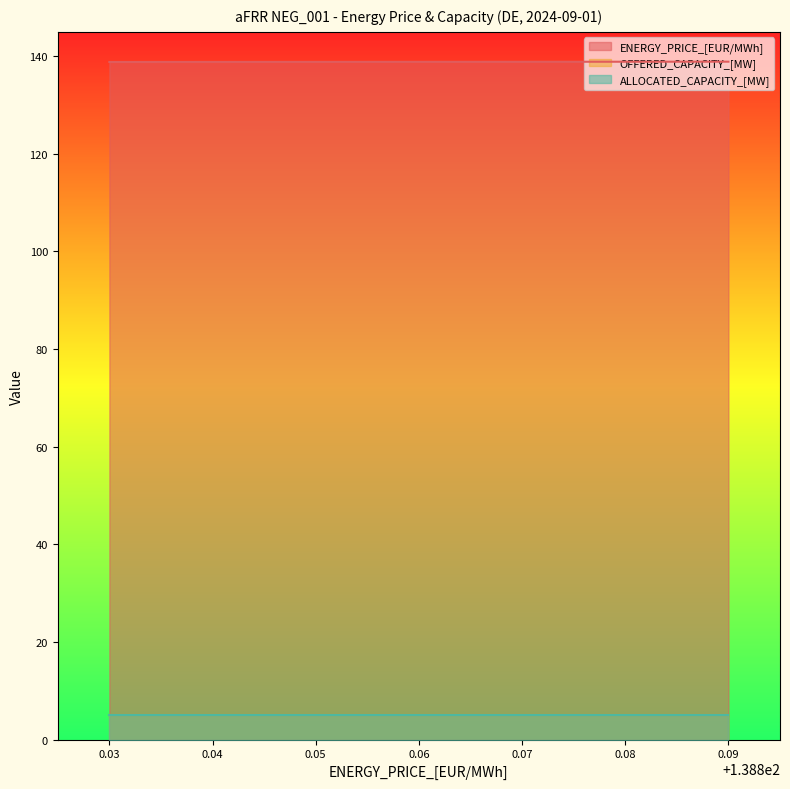

Reading left to right, extract all data points from this chart.

ENERGY_PRICE_[EUR/MWh]: 138.83=138.8	138.84=138.8	138.85=138.8	138.86=138.9	138.87=138.9	138.88=138.9	138.89=138.9
OFFERED_CAPACITY_[MW]: 138.83=5.0	138.84=5.0	138.85=5.0	138.86=5.0	138.87=5.0	138.88=5.0	138.89=5.0
ALLOCATED_CAPACITY_[MW]: 138.83=5.0	138.84=5.0	138.85=5.0	138.86=5.0	138.87=5.0	138.88=5.0	138.89=5.0